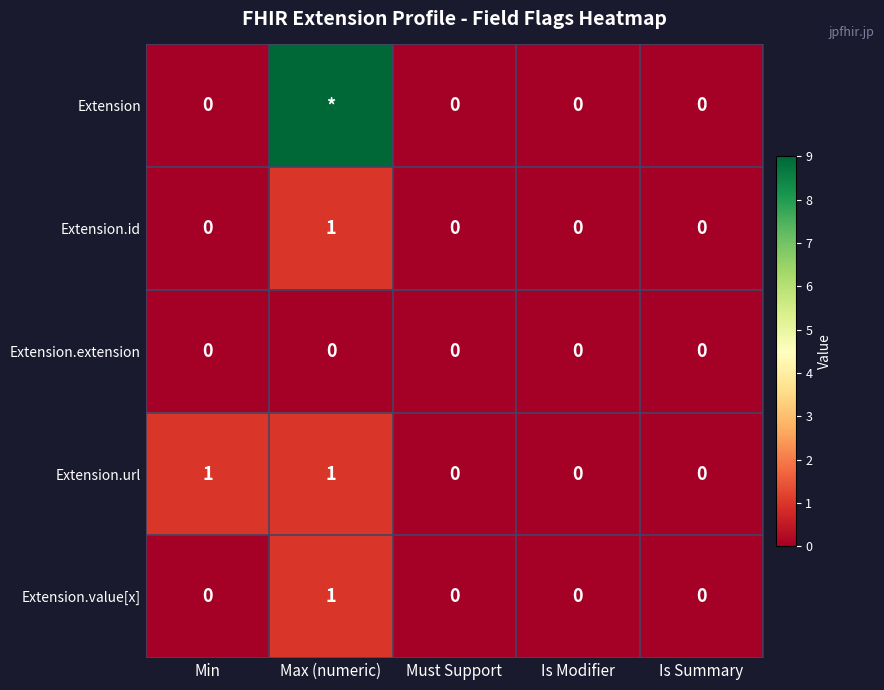

True or false: Extension.value[x] has a value of 0 at Must Support.

True